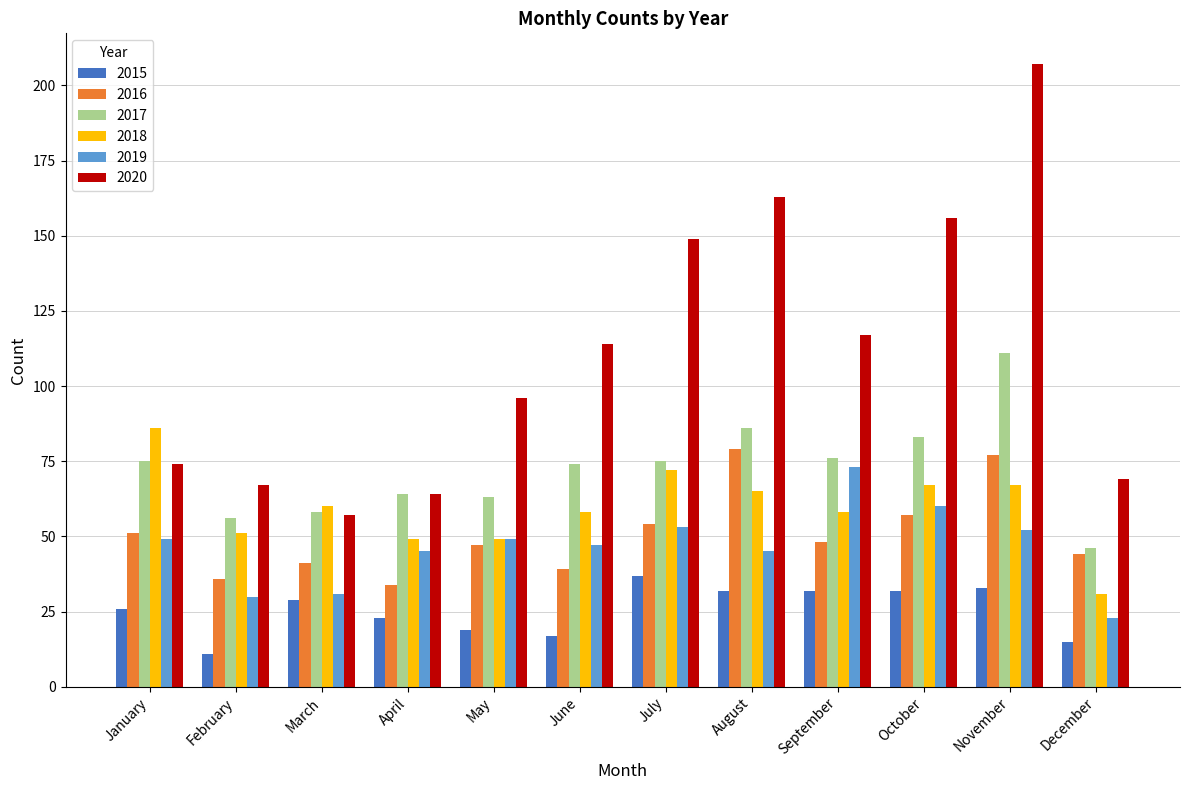

Which label corresponds to the smallest value in the chart?

February